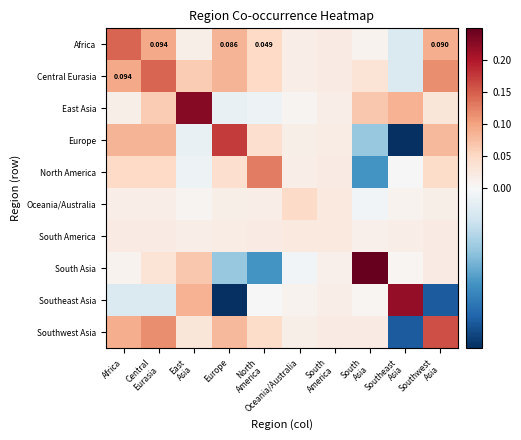

The Central Eurasia series shows 0.2 at Southwest Asia. True or false?

False